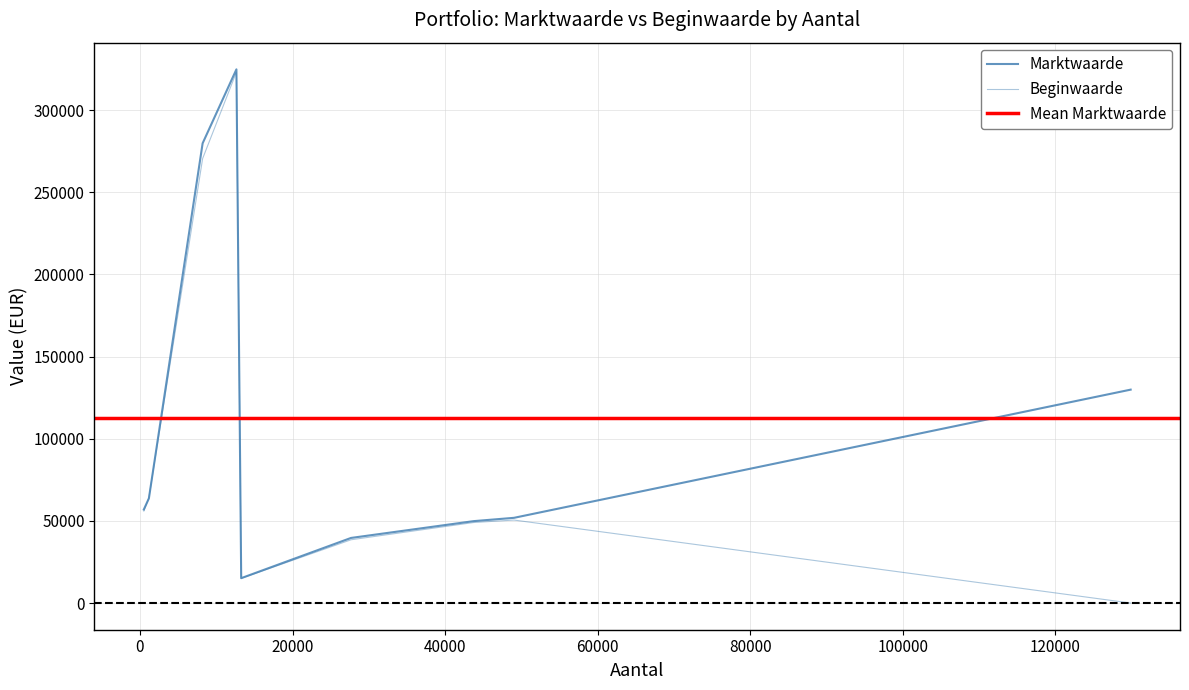

What is the difference between the Marktwaarde values at iShares STOXX Europe 600 and 4% Nederland 08-18?

264636